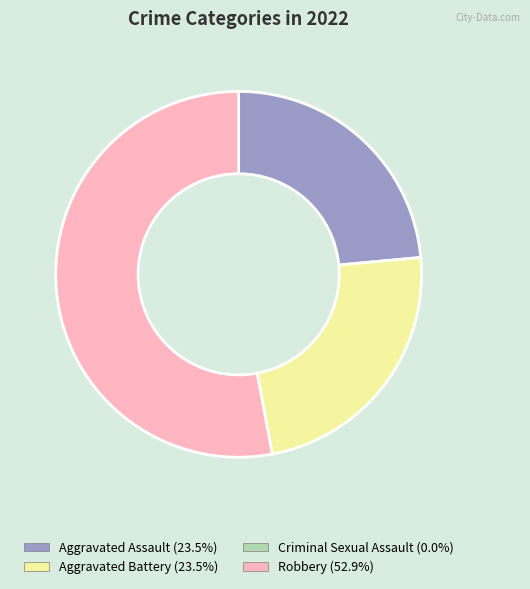

What is the majority slice?

Robbery